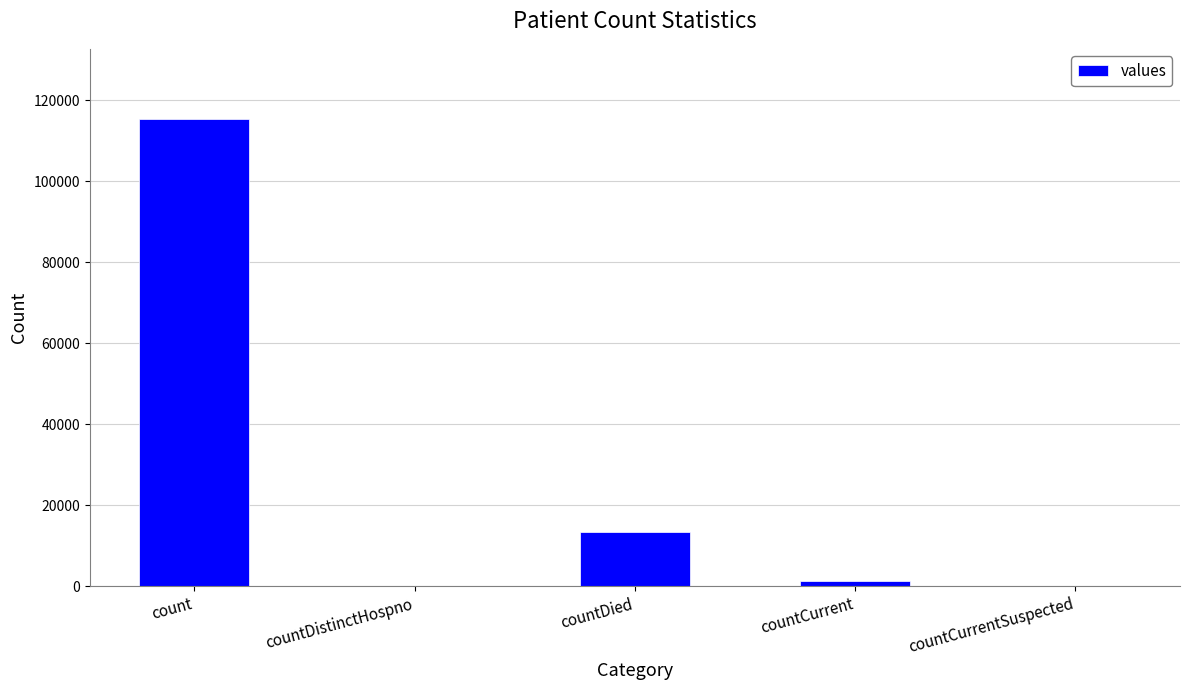

The value at countDied is 13343. True or false?

True